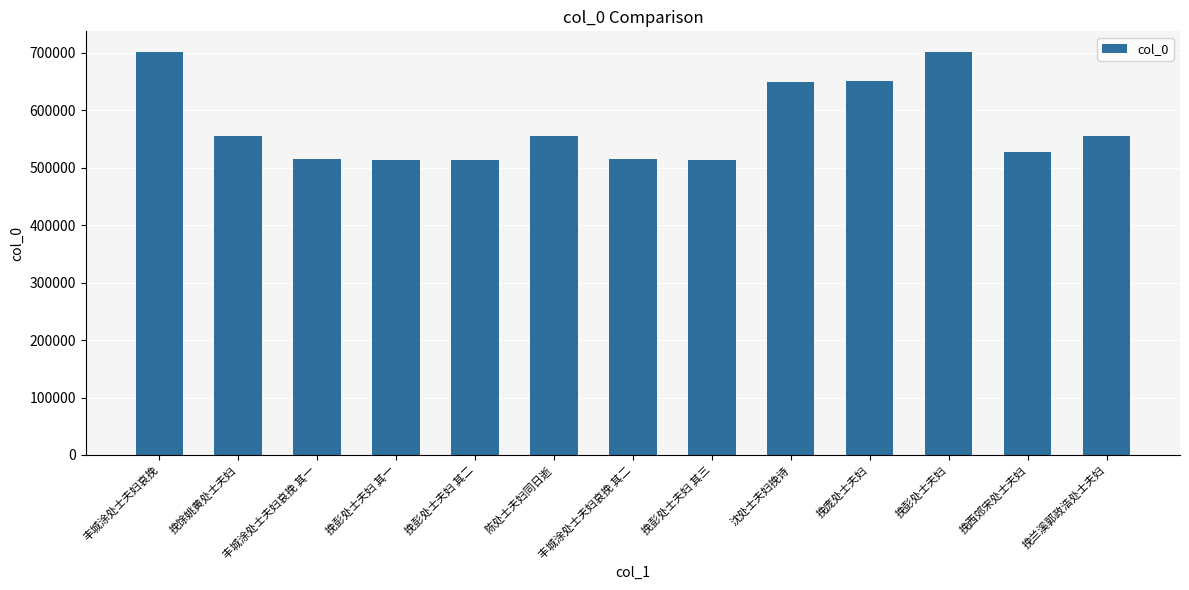

What is the smallest value displayed?

513678